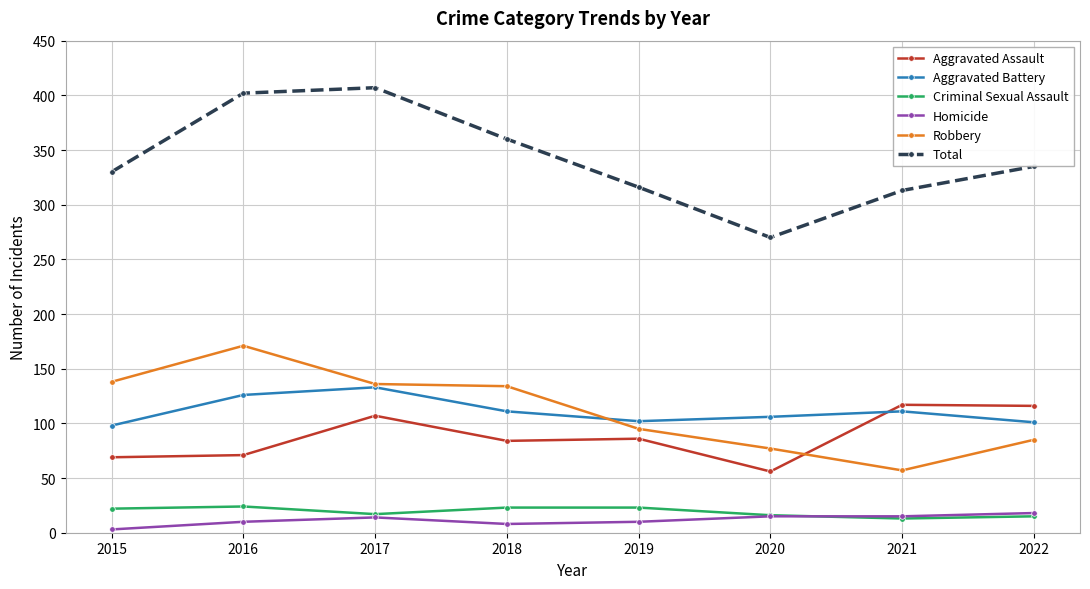

Which series has the largest total across all categories?

Total